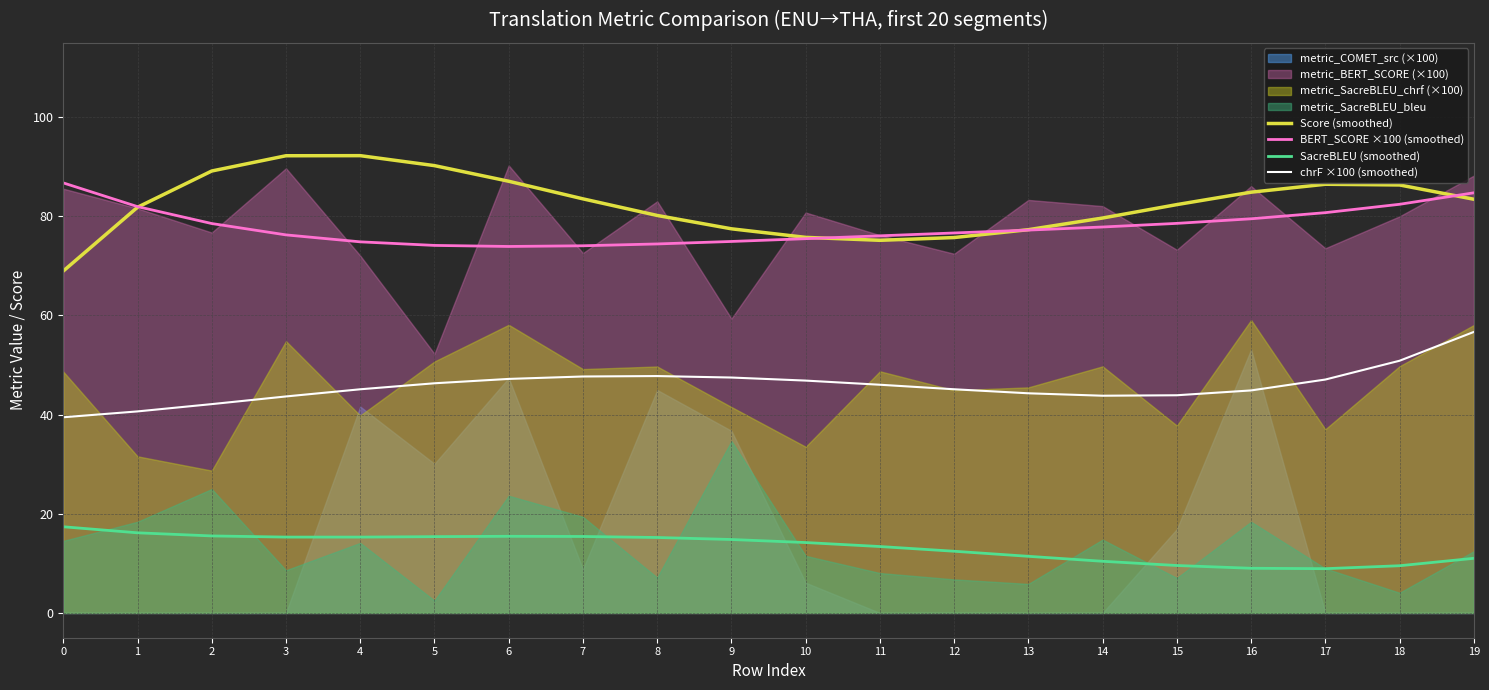

The SacreBLEU (smoothed) series shows 15.5 at 6. True or false?

True